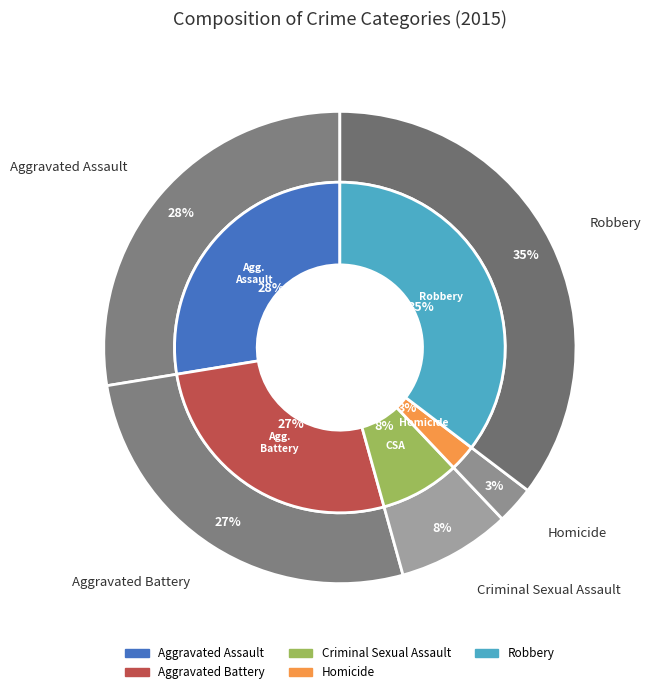

True or false: Robbery accounts for 44% of the total.

False